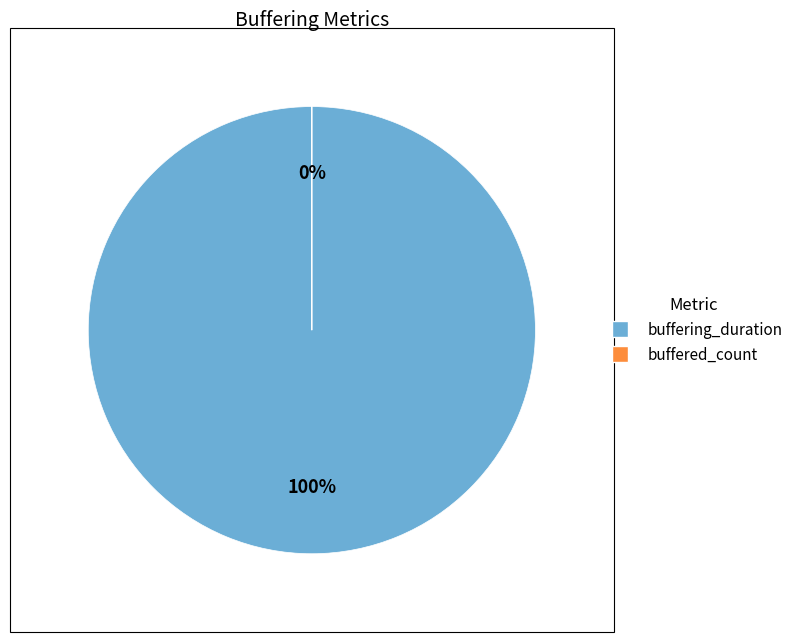

What is the majority slice?

buffering_duration